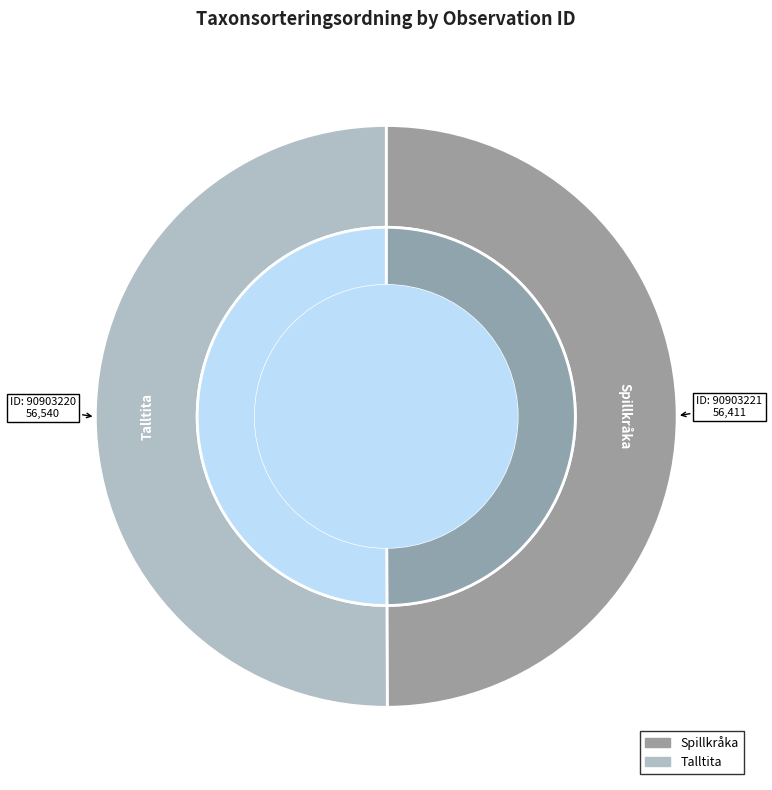

How many segments does this pie chart have?

2